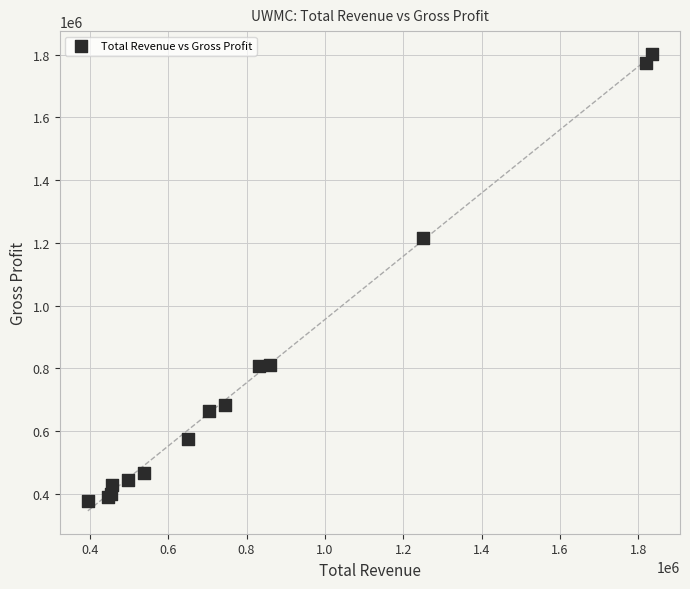

What Y value in the scatter plot is closest to 1089250?

1215400